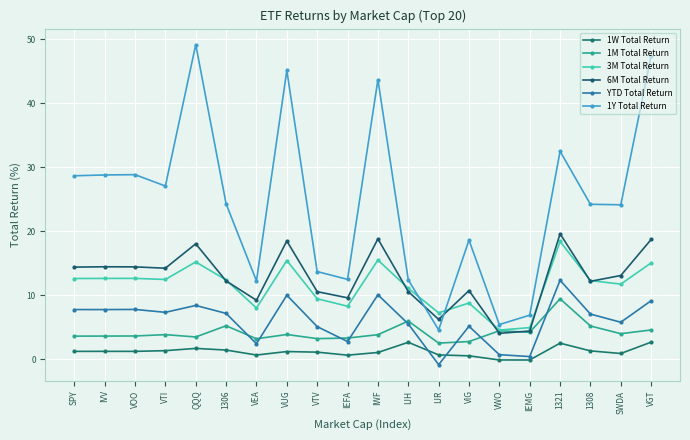

What is the lowest value of the YTD Total Return series?

-0.8